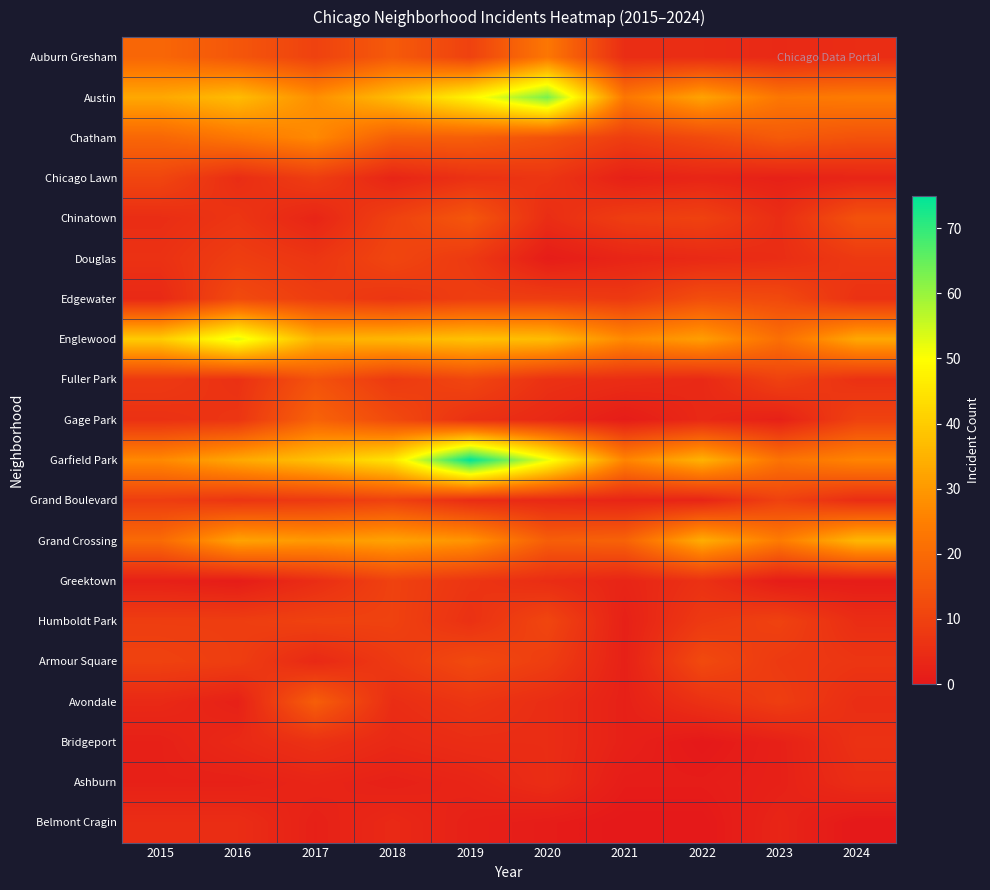

Reading left to right, extract all data points from this chart.

Auburn Gresham: 2015=19	2016=15	2017=10	2018=16	2019=10	2020=23	2021=5	2022=5	2023=4	2024=5
Austin: 2015=33	2016=37	2017=28	2018=37	2019=48	2020=63	2021=23	2022=32	2023=23	2024=24
Chatham: 2015=19	2016=23	2017=27	2018=17	2019=17	2020=14	2021=9	2022=12	2023=16	2024=14
Chicago Lawn: 2015=11	2016=5	2017=9	2018=3	2019=6	2020=7	2021=2	2022=3	2023=2	2024=3
Chinatown: 2015=5	2016=7	2017=3	2018=10	2019=15	2020=5	2021=9	2022=10	2023=5	2024=14
Douglas: 2015=6	2016=9	2017=7	2018=11	2019=8	2020=1	2021=3	2022=4	2023=5	2024=8
Edgewater: 2015=4	2016=12	2017=9	2018=7	2019=9	2020=9	2021=8	2022=13	2023=12	2024=6
Englewood: 2015=40	2016=53	2017=35	2018=36	2019=38	2020=37	2021=27	2022=31	2023=21	2024=33
Fuller Park: 2015=8	2016=6	2017=14	2018=8	2019=11	2020=6	2021=5	2022=4	2023=10	2024=6
Gage Park: 2015=6	2016=7	2017=18	2018=12	2019=6	2020=4	2021=1	2022=4	2023=2	2024=10
Garfield Park: 2015=27	2016=33	2017=38	2018=45	2019=75	2020=52	2021=26	2022=35	2023=22	2024=26
Grand Boulevard: 2015=9	2016=7	2017=8	2018=10	2019=5	2020=4	2021=3	2022=3	2023=10	2024=5
Grand Crossing: 2015=20	2016=32	2017=30	2018=32	2019=29	2020=17	2021=18	2022=34	2023=24	2024=36
Greektown: 2015=2	2016=1	2017=5	2018=10	2019=7	2020=5	2021=3	2022=6	2023=1	2024=1
Humboldt Park: 2015=9	2016=9	2017=10	2018=10	2019=6	2020=11	2021=2	2022=8	2023=10	2024=5
Armour Square: 2015=10	2016=9	2017=4	2018=8	2019=12	2020=9	2021=2	2022=12	2023=8	2024=7
Avondale: 2015=4	2016=2	2017=17	2018=5	2019=7	2020=5	2021=2	2022=6	2023=9	2024=5
Bridgeport: 2015=2	2016=4	2017=6	2018=4	2019=5	2020=5	2021=2	2022=0	2023=2	2024=6
Ashburn: 2015=2	2016=2	2017=3	2018=2	2019=3	2020=5	2021=1	2022=1	2023=2	2024=5
Belmont Cragin: 2015=5	2016=5	2017=2	2018=4	2019=2	2020=1	2021=0	2022=0	2023=3	2024=0